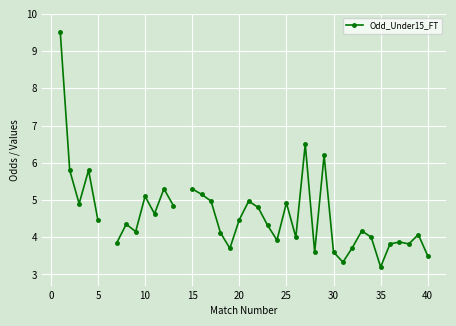

What is the maximum value shown in the chart?

9.5